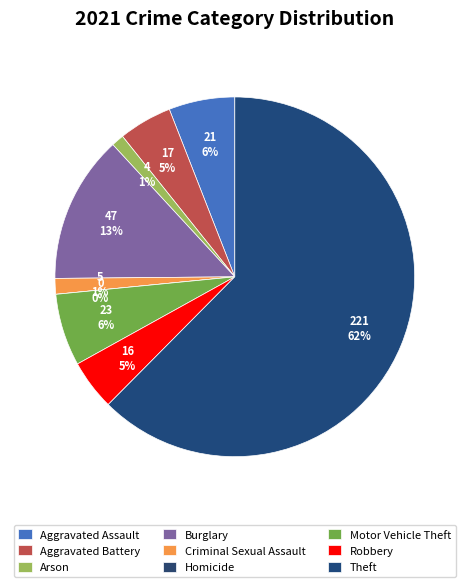

Is there a majority slice in this chart?

Yes